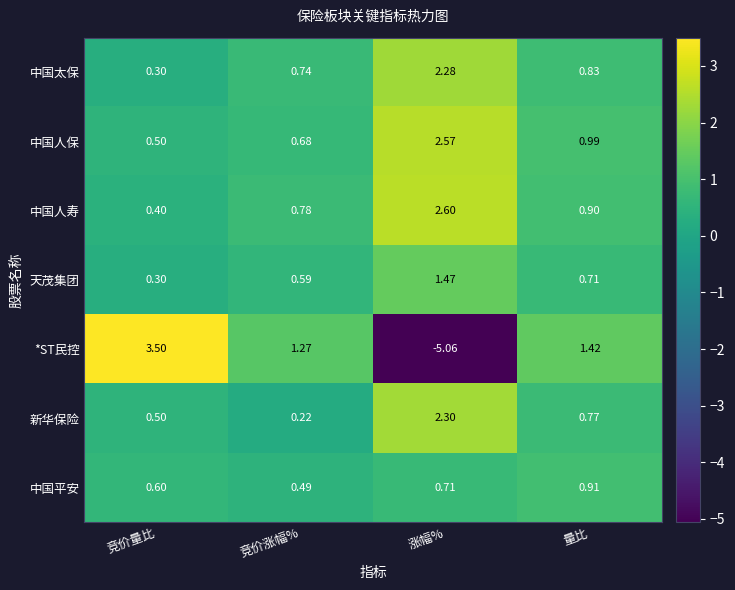

Count the number of categories in the chart.

4